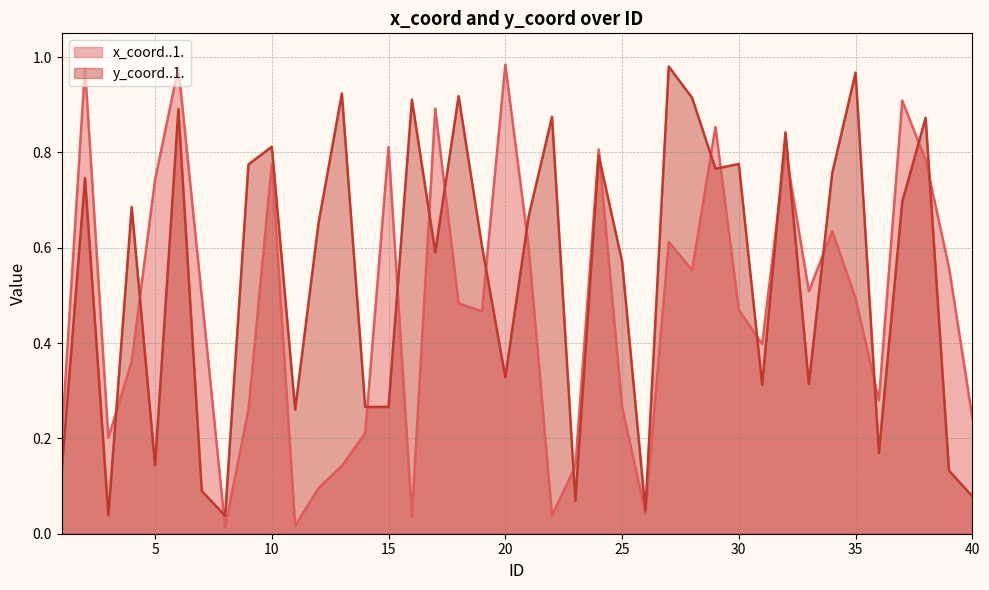

Between which two adjacent categories do y_coord..1. and x_coord..1. first intersect?

3 and 4